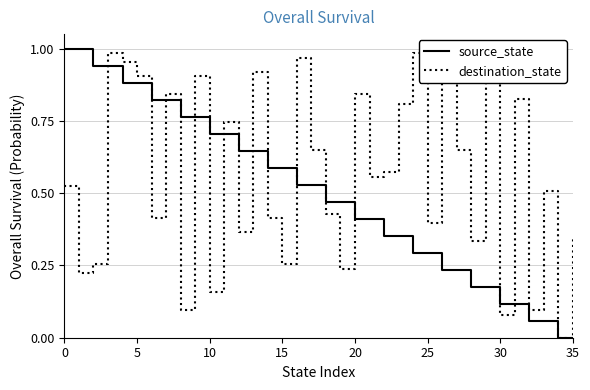

Which series has the largest total across all categories?

destination_state